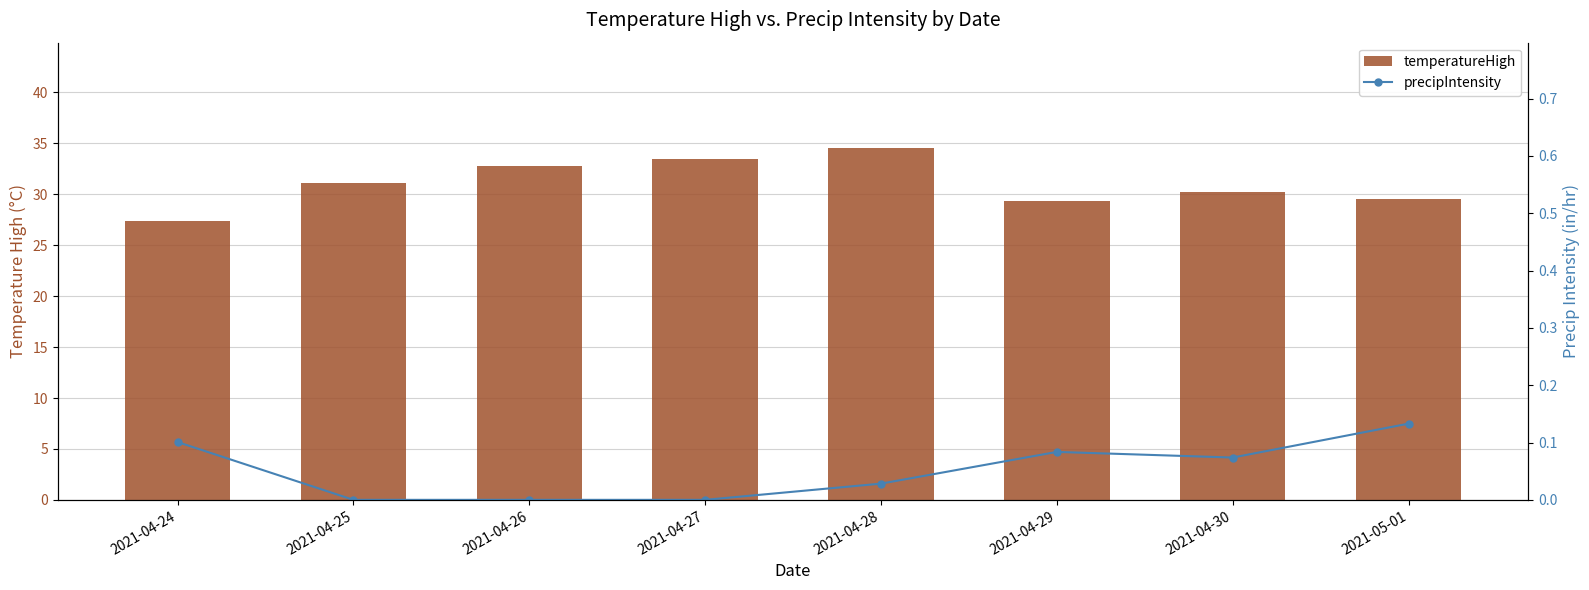

Reading right to left, what are all the values shown in this chart?

temperatureHigh: 29.6	30.2	29.4	34.5	33.5	32.8	31.1	27.4
precipIntensity: 0.1	0.1	0.1	0.0	0.0	0.0	0.0	0.1